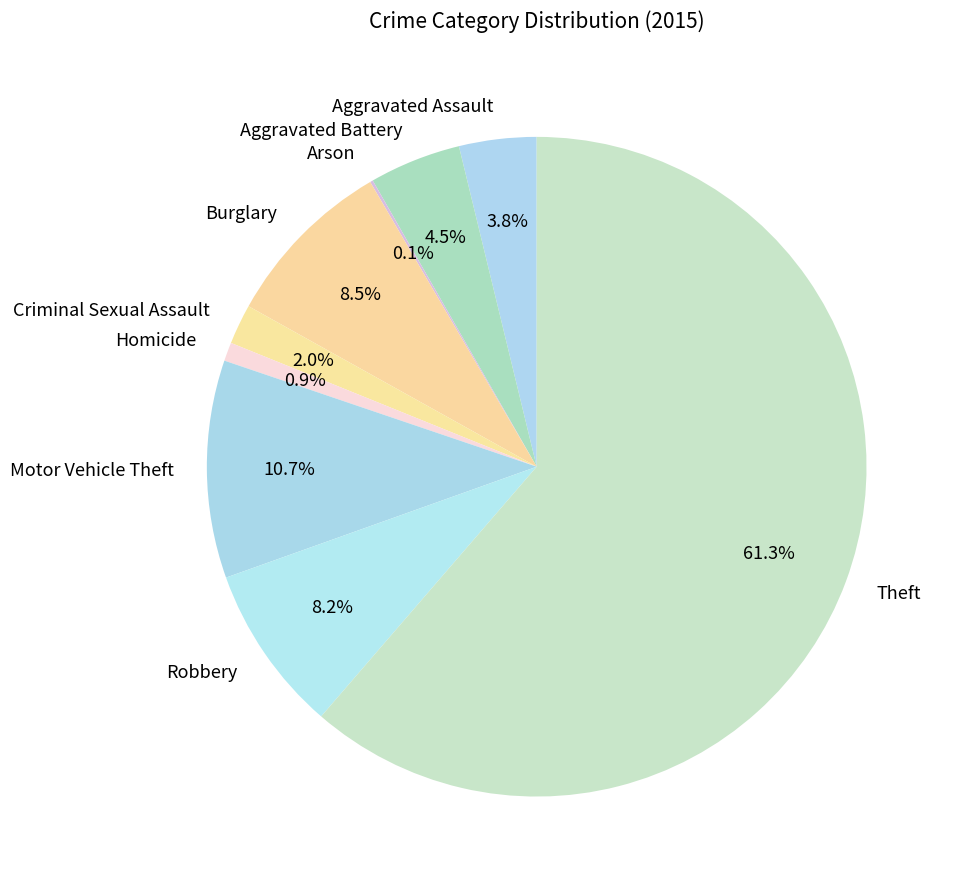

Approximately how many times larger is the value at Burglary compared to Homicide?

9.3